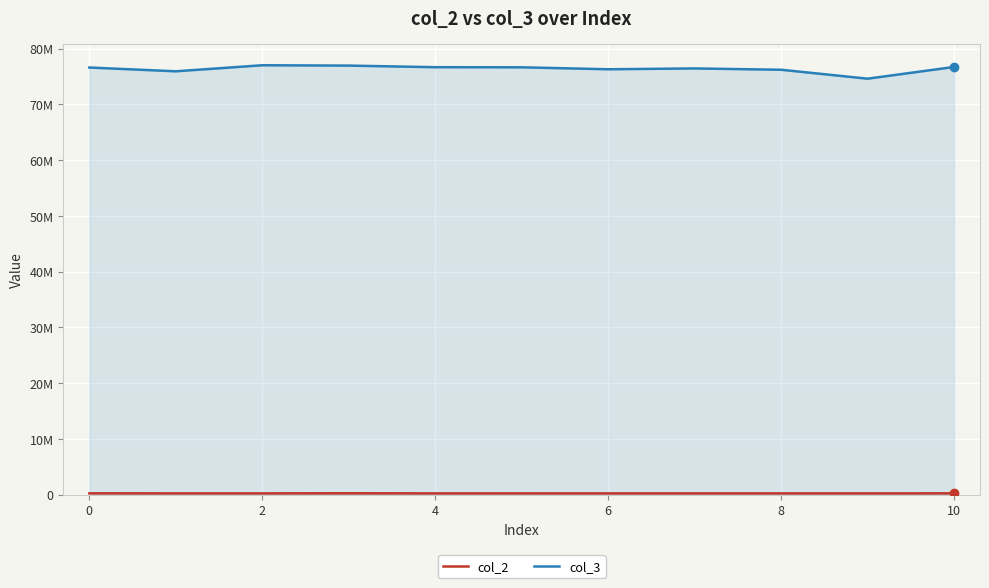

Is it true that col_3 equals 44275904 at 10?

False